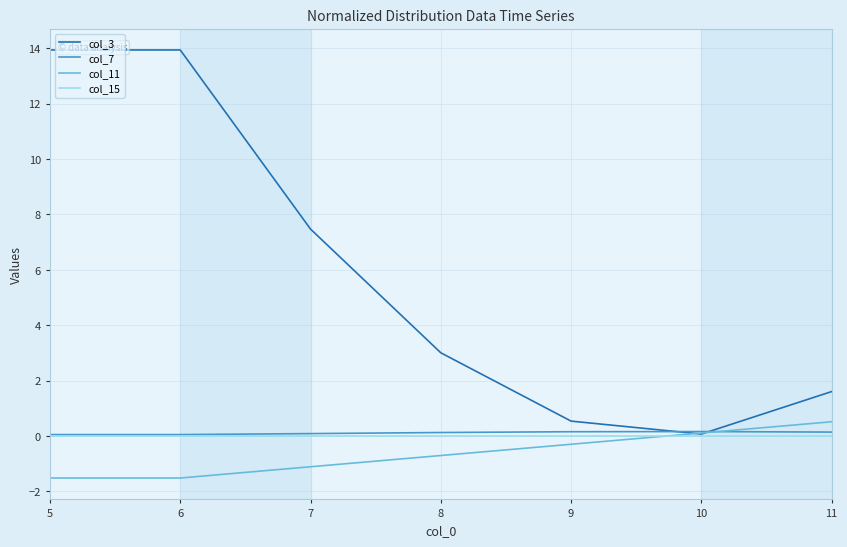

What is the total value across all series at 11?

2.3